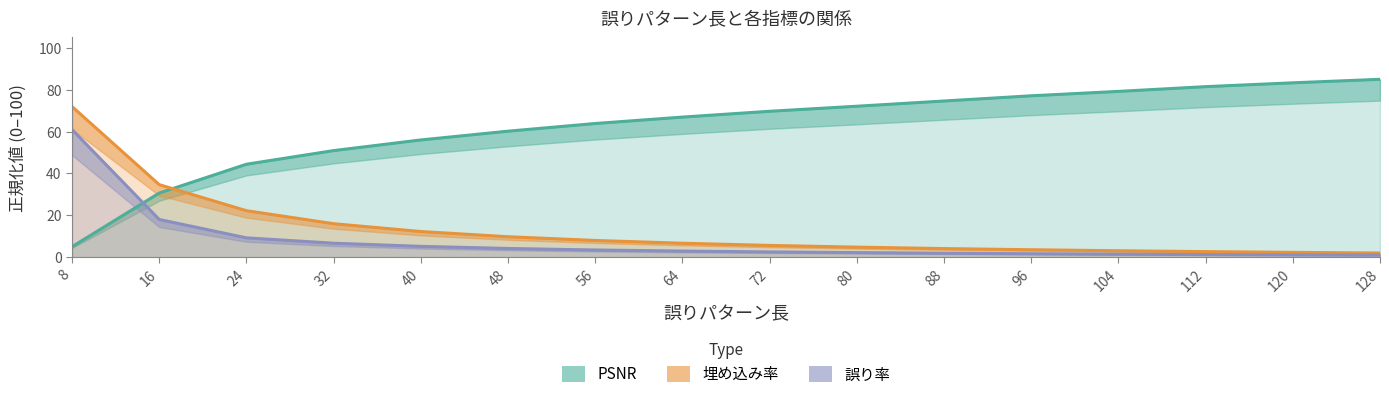

Which series has the largest range (max minus min)?

PSNR